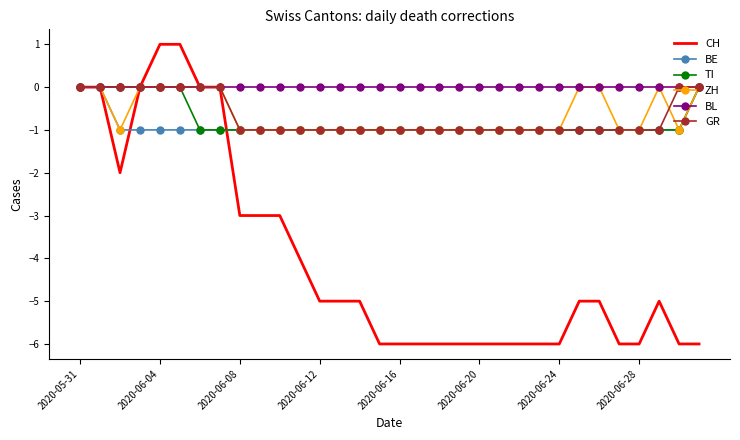

What is the smallest value displayed?

-6